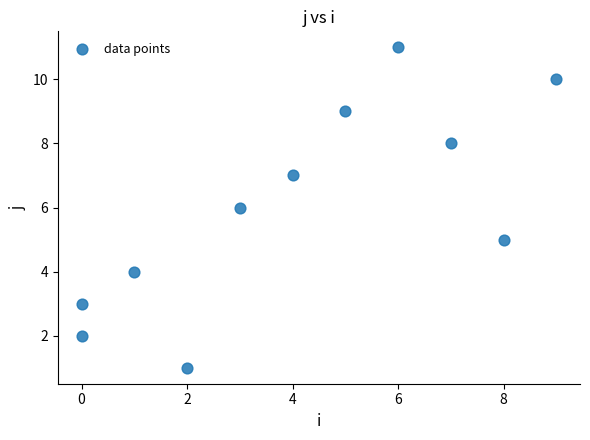

What is the range of X values (max minus min)?

9